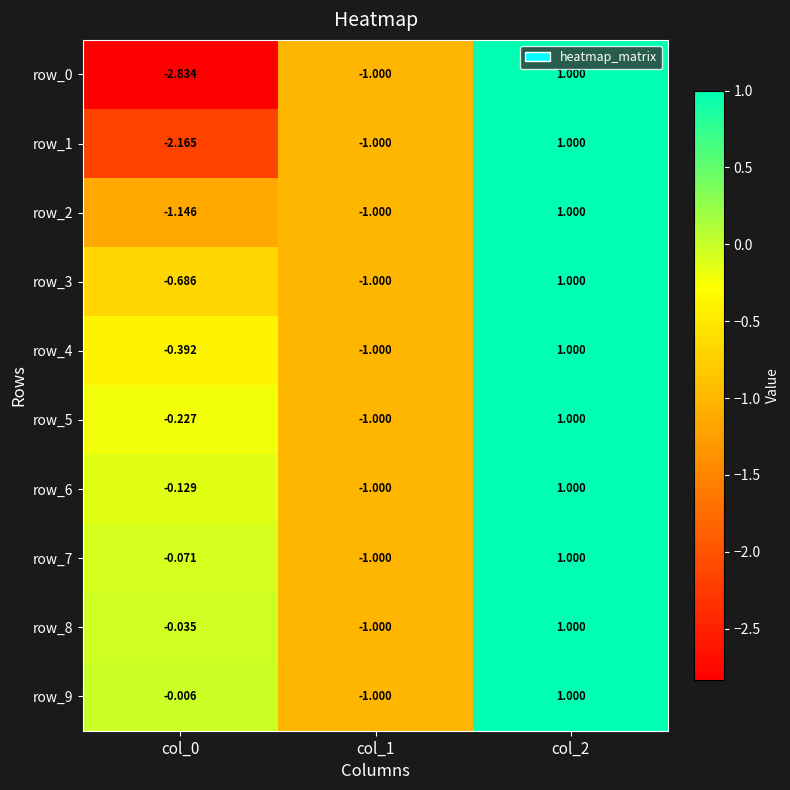

What value does the row_0 series have at col_2?

1.0